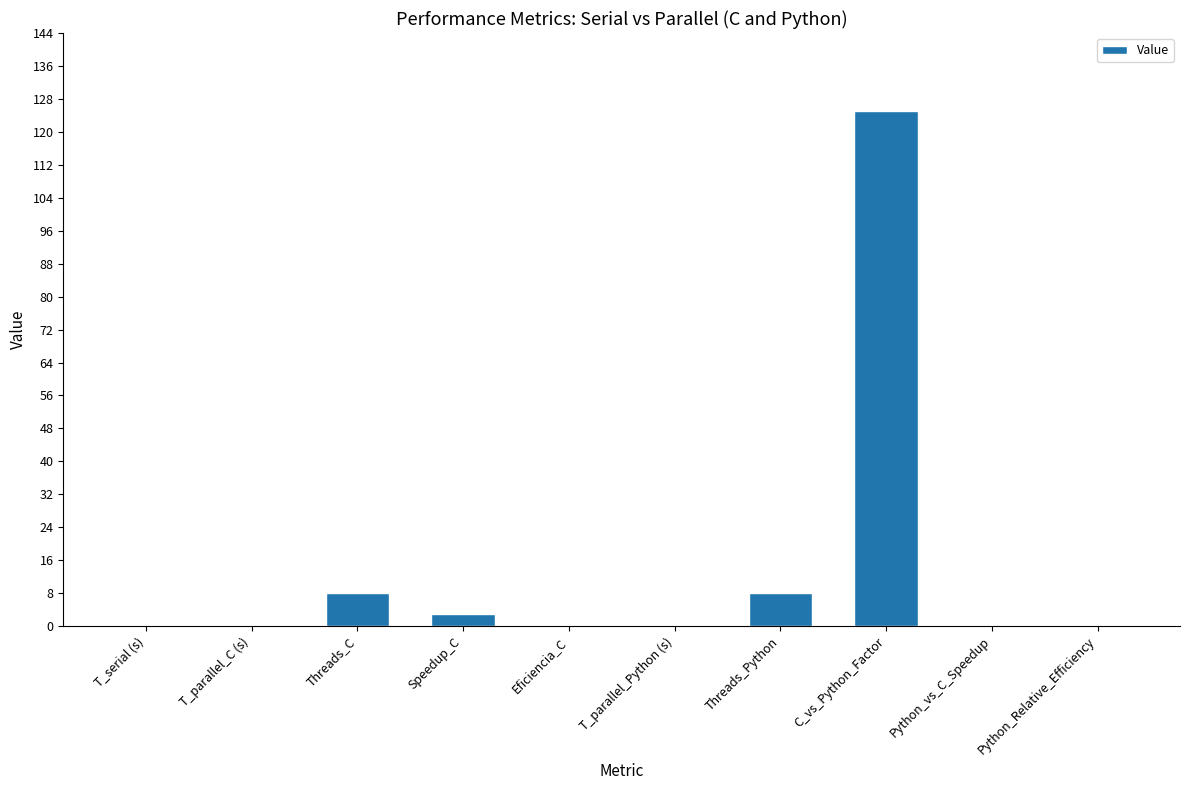

What is the difference between the values at Python_vs_C_Speedup and Threads_Python?

8.0